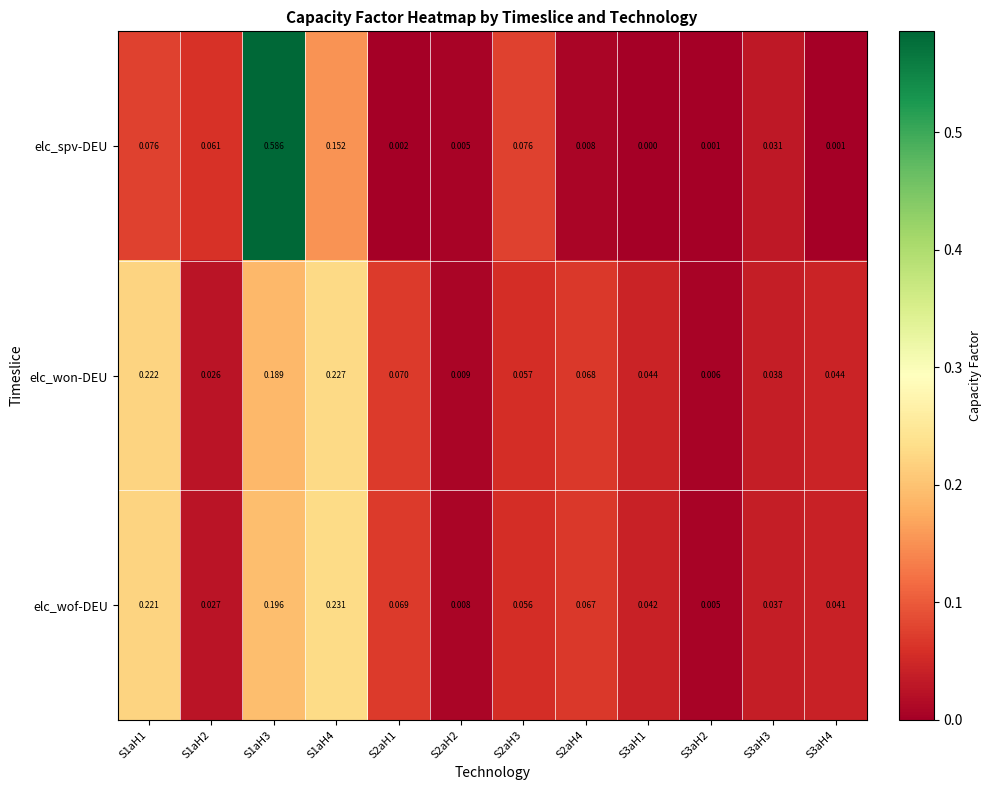

At S3aH4, list the series in order from largest to smallest.

elc_won-DEU, elc_wof-DEU, elc_spv-DEU